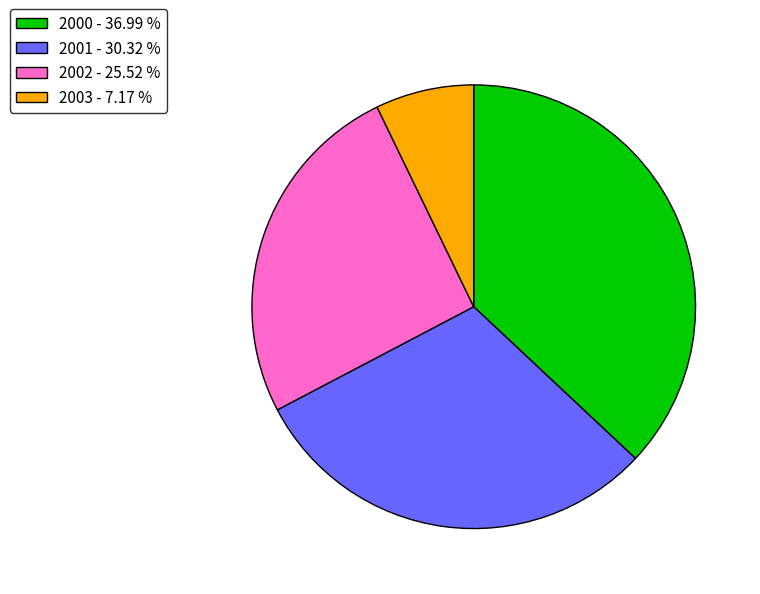

How many segments does this pie chart have?

4